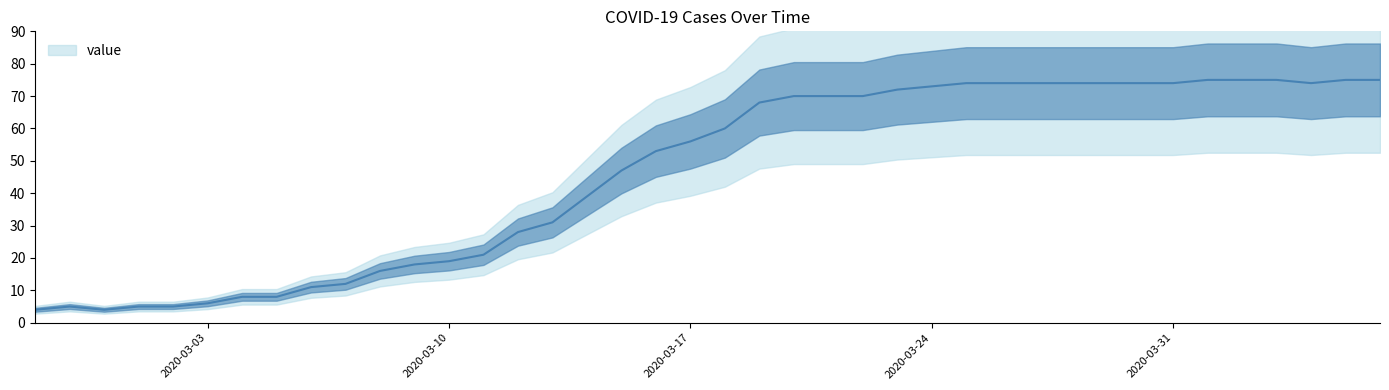

What is the change in value from 2020-03-15 to 2020-03-18?

+13